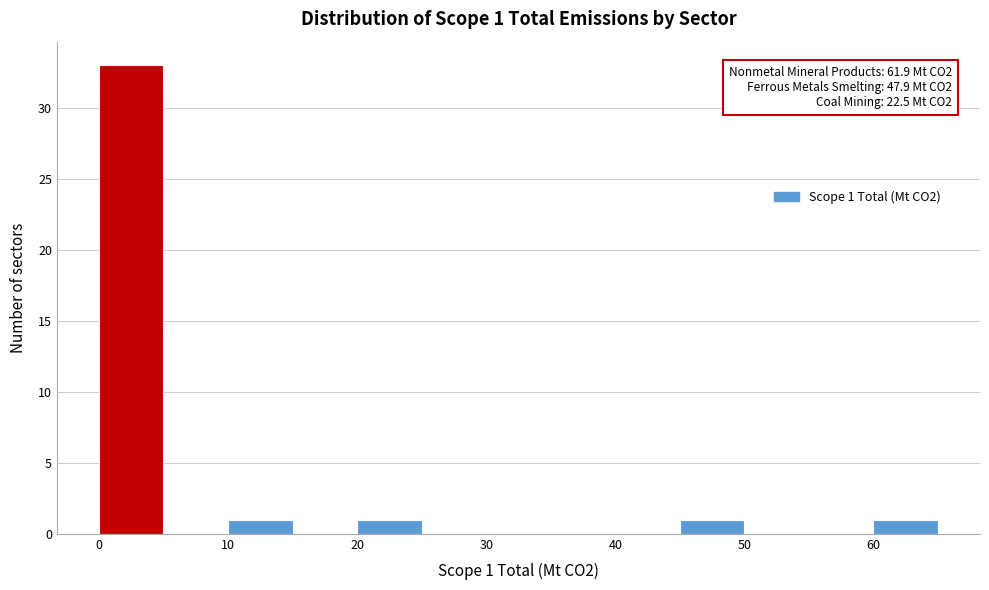

Which range on the x-axis has the tallest bar?

0 to 5